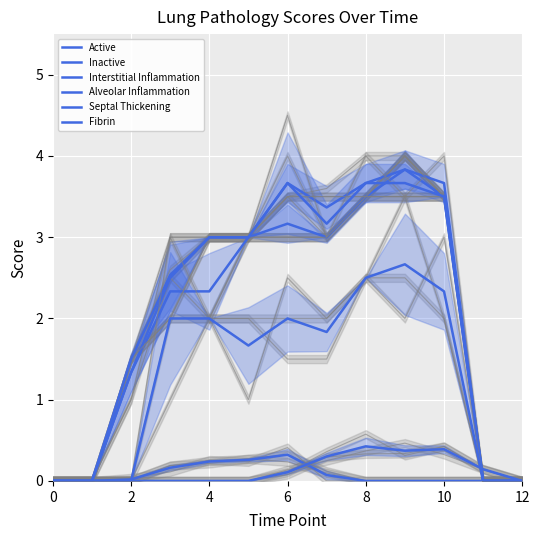

Which series has the largest total across all categories?

Alveolar Inflammation